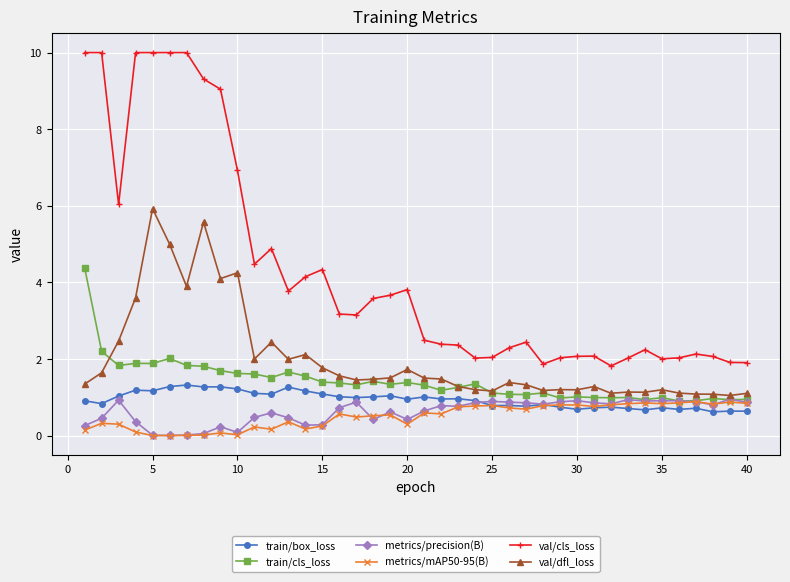

What is the value of the train/cls_loss point at the 25th from the left?

1.1